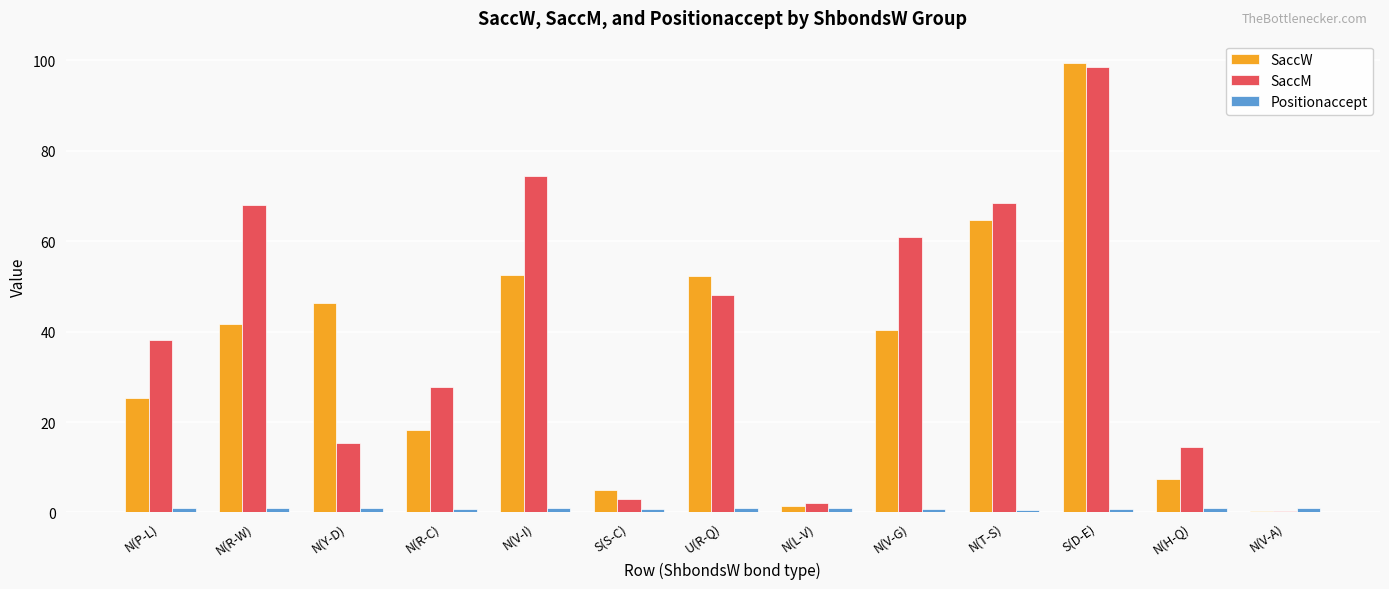

Is the value of SaccM at U(R-Q) greater than the value of SaccW at U(R-Q)?

No